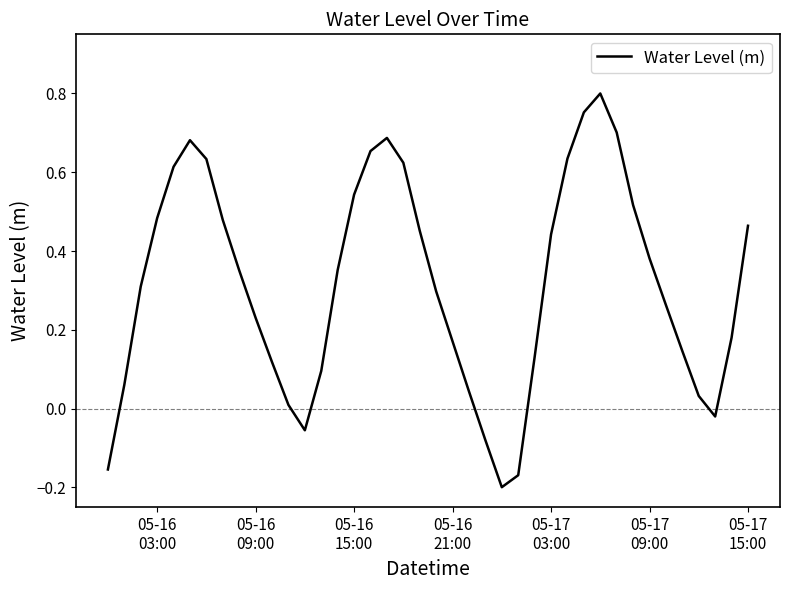

What is the difference between the maximum and minimum values?

1.0